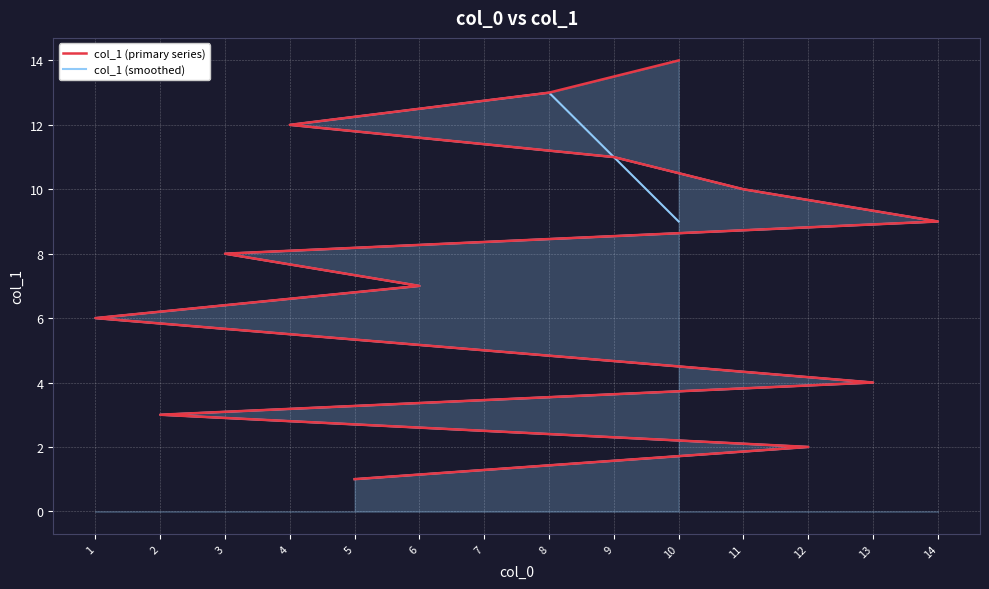

True or false: col_1 (primary series) and col_1 (smoothed) cross at least once.

False